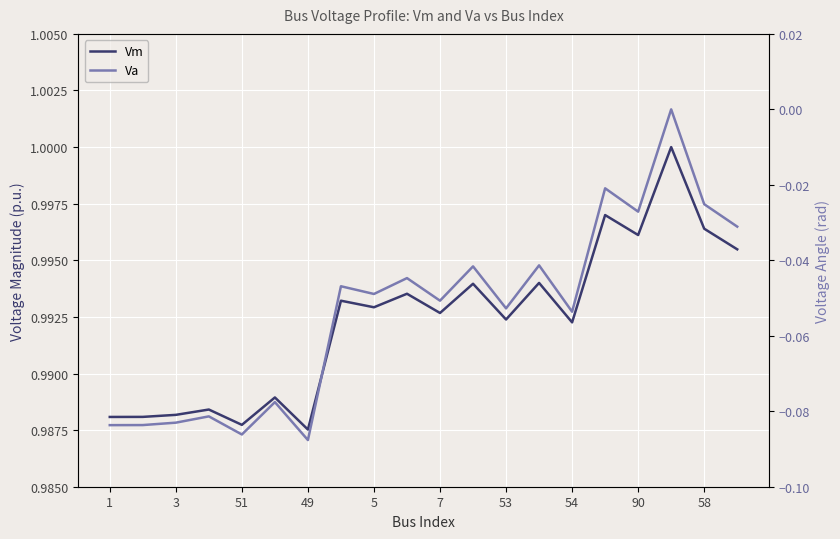

What is the label of the 8th point from the right?

53